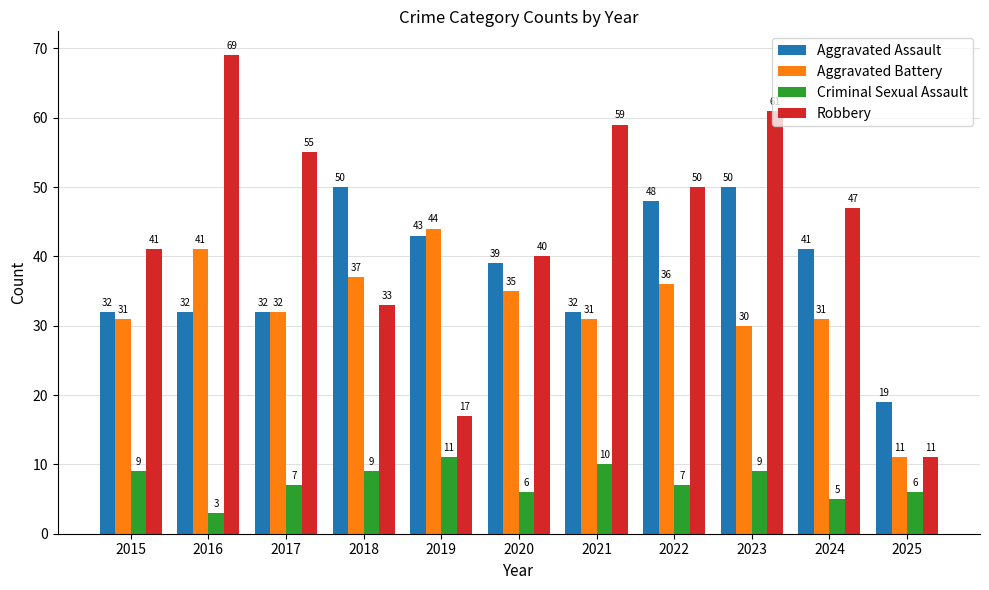

Does the chart contain any negative values?

No